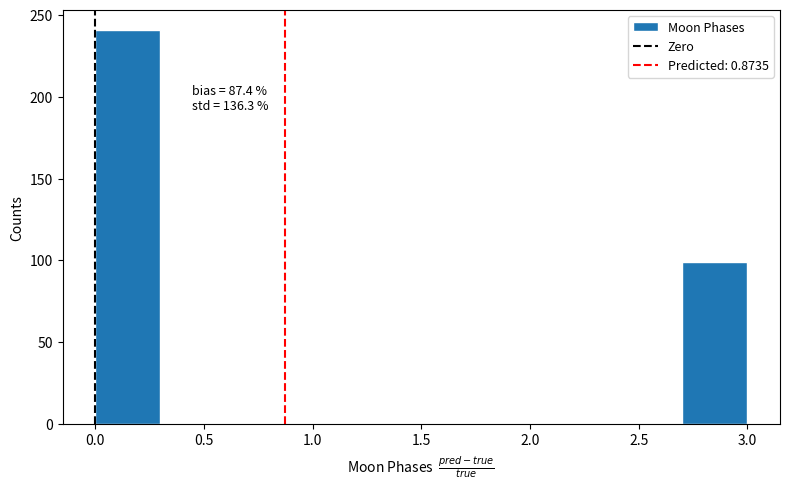

Which range on the x-axis has the tallest bar?

0.0 to 0.3